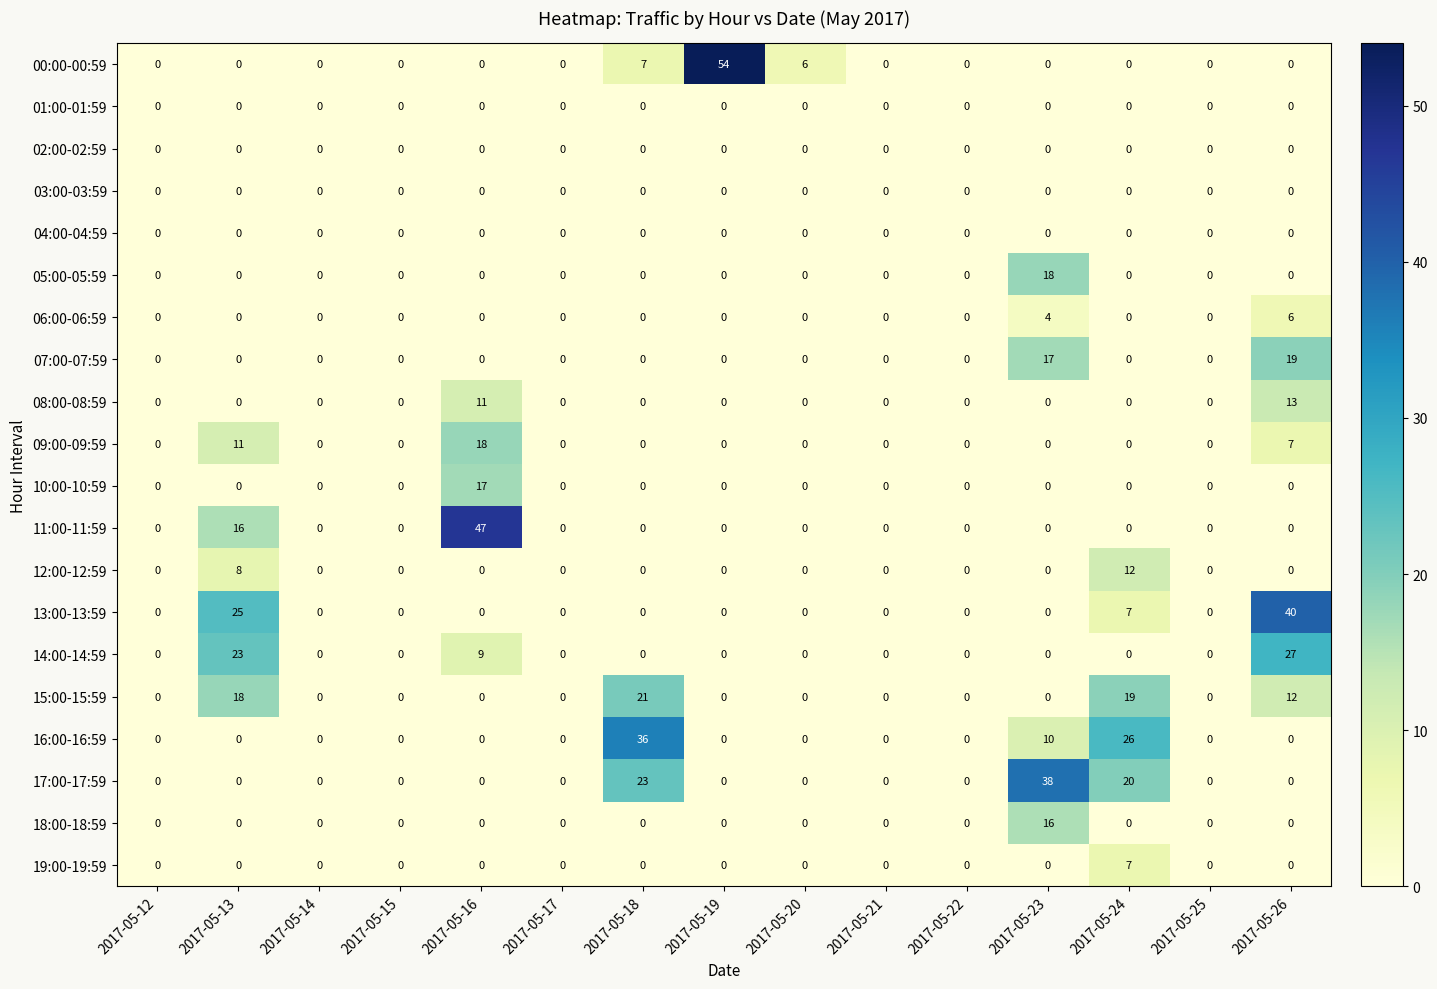

The value of 07:00-07:59 at 2017-05-16 is 0. True or false?

True